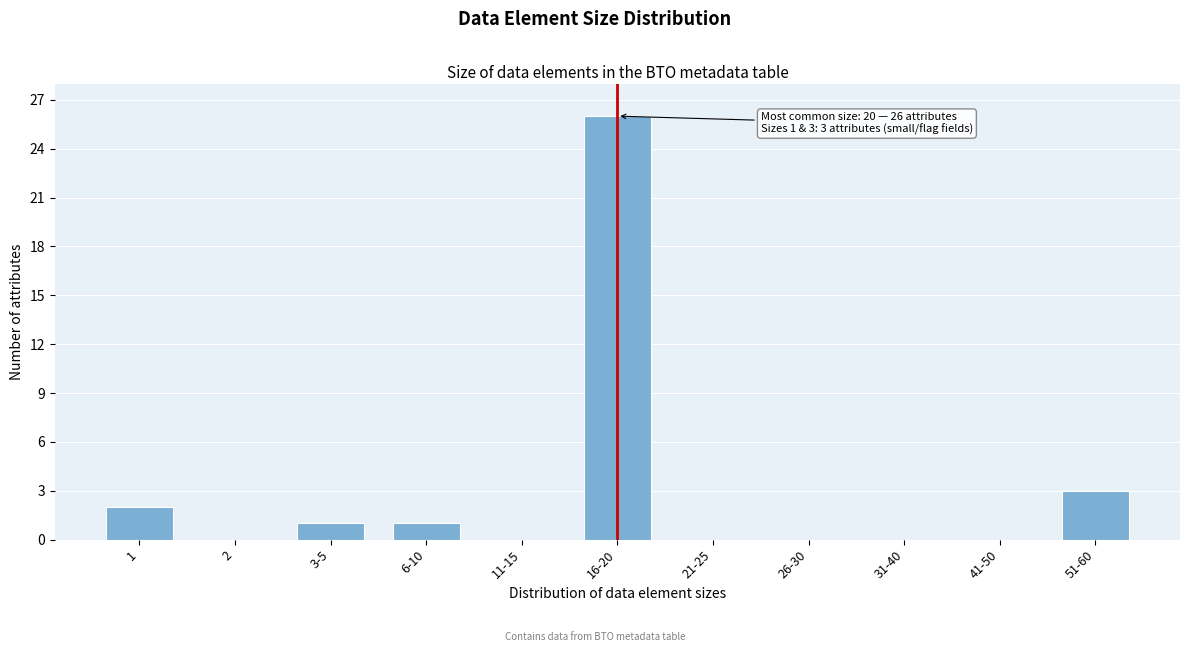

Reading left to right, transcribe all the data shown in this chart.

1=2	2=0	3-5=1	6-10=1	11-15=0	16-20=26	21-25=0	26-30=0	31-40=0	41-50=0	51-60=3